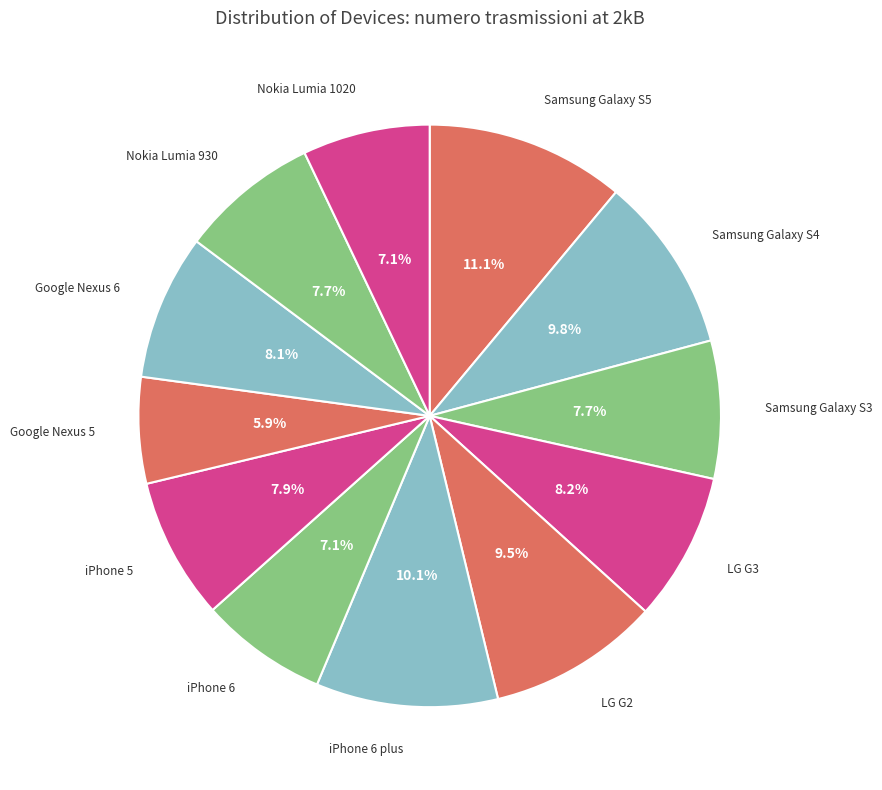

To the nearest percent, what is the combined percentage of Nokia Lumia 1020 and Google Nexus 6?

15%